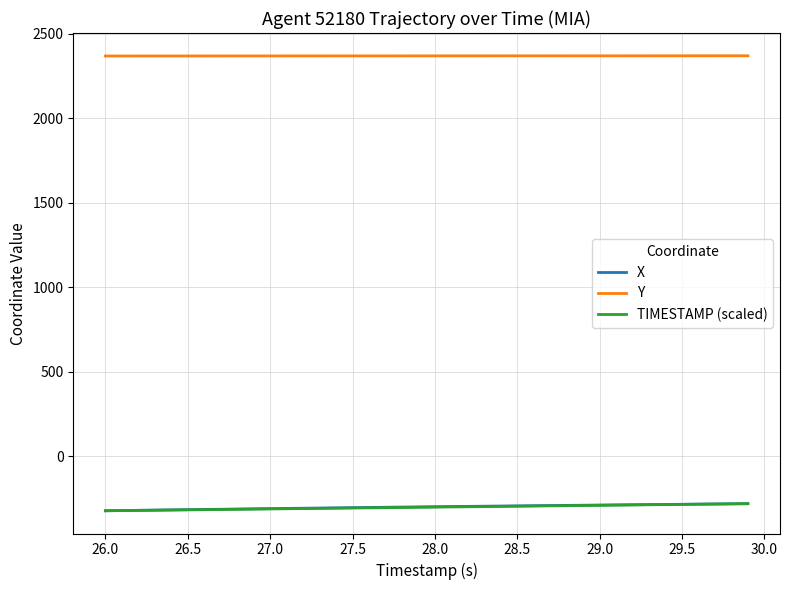

Count the number of categories in the chart.

40